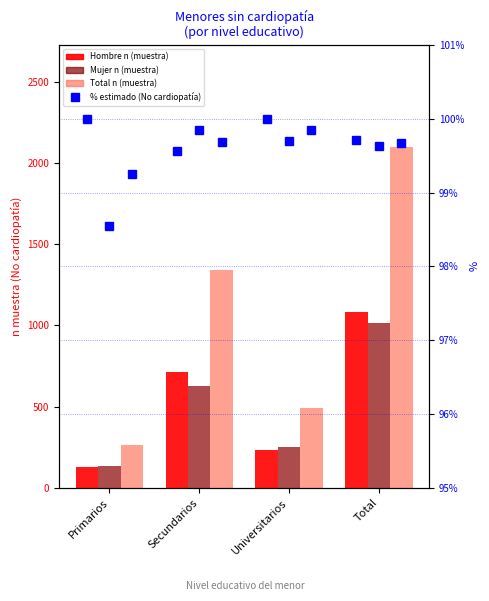

What is the difference between the highest and lowest values at Primarios?

165.5